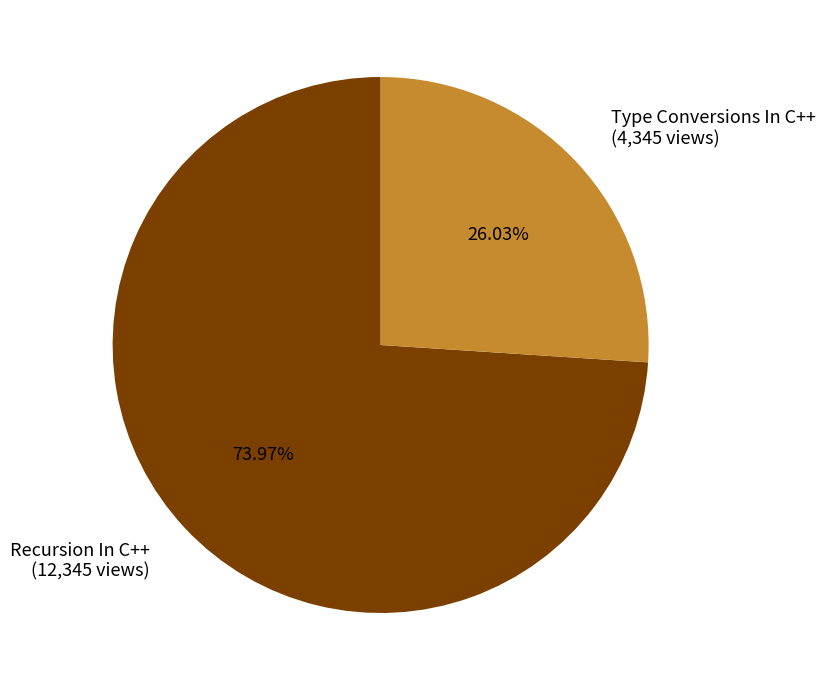

What portion of the pie excludes Recursion In C++?

26.0%